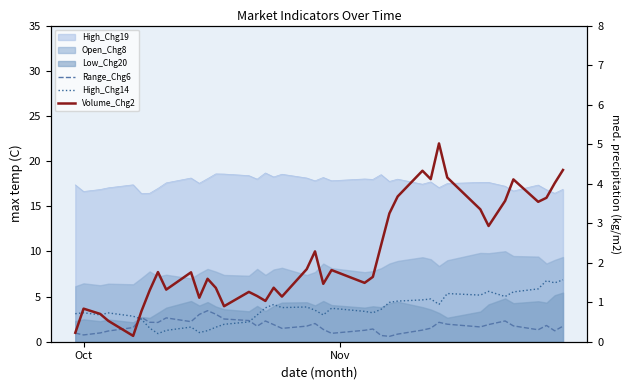

How many values in the Range_Chg6 series exceed 1?

33